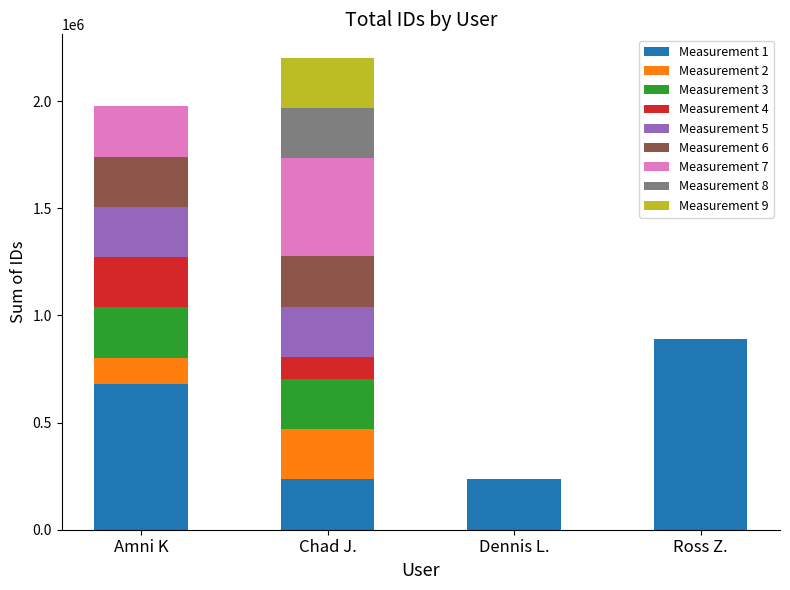

What position from the left is Dennis L.?

3